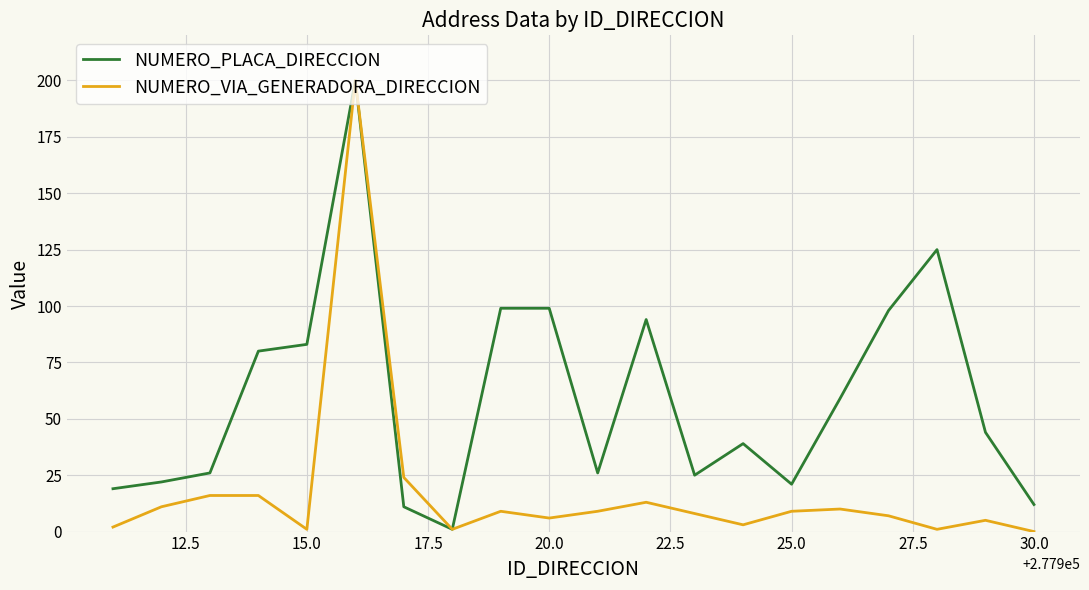

How many lines are shown in the chart?

2